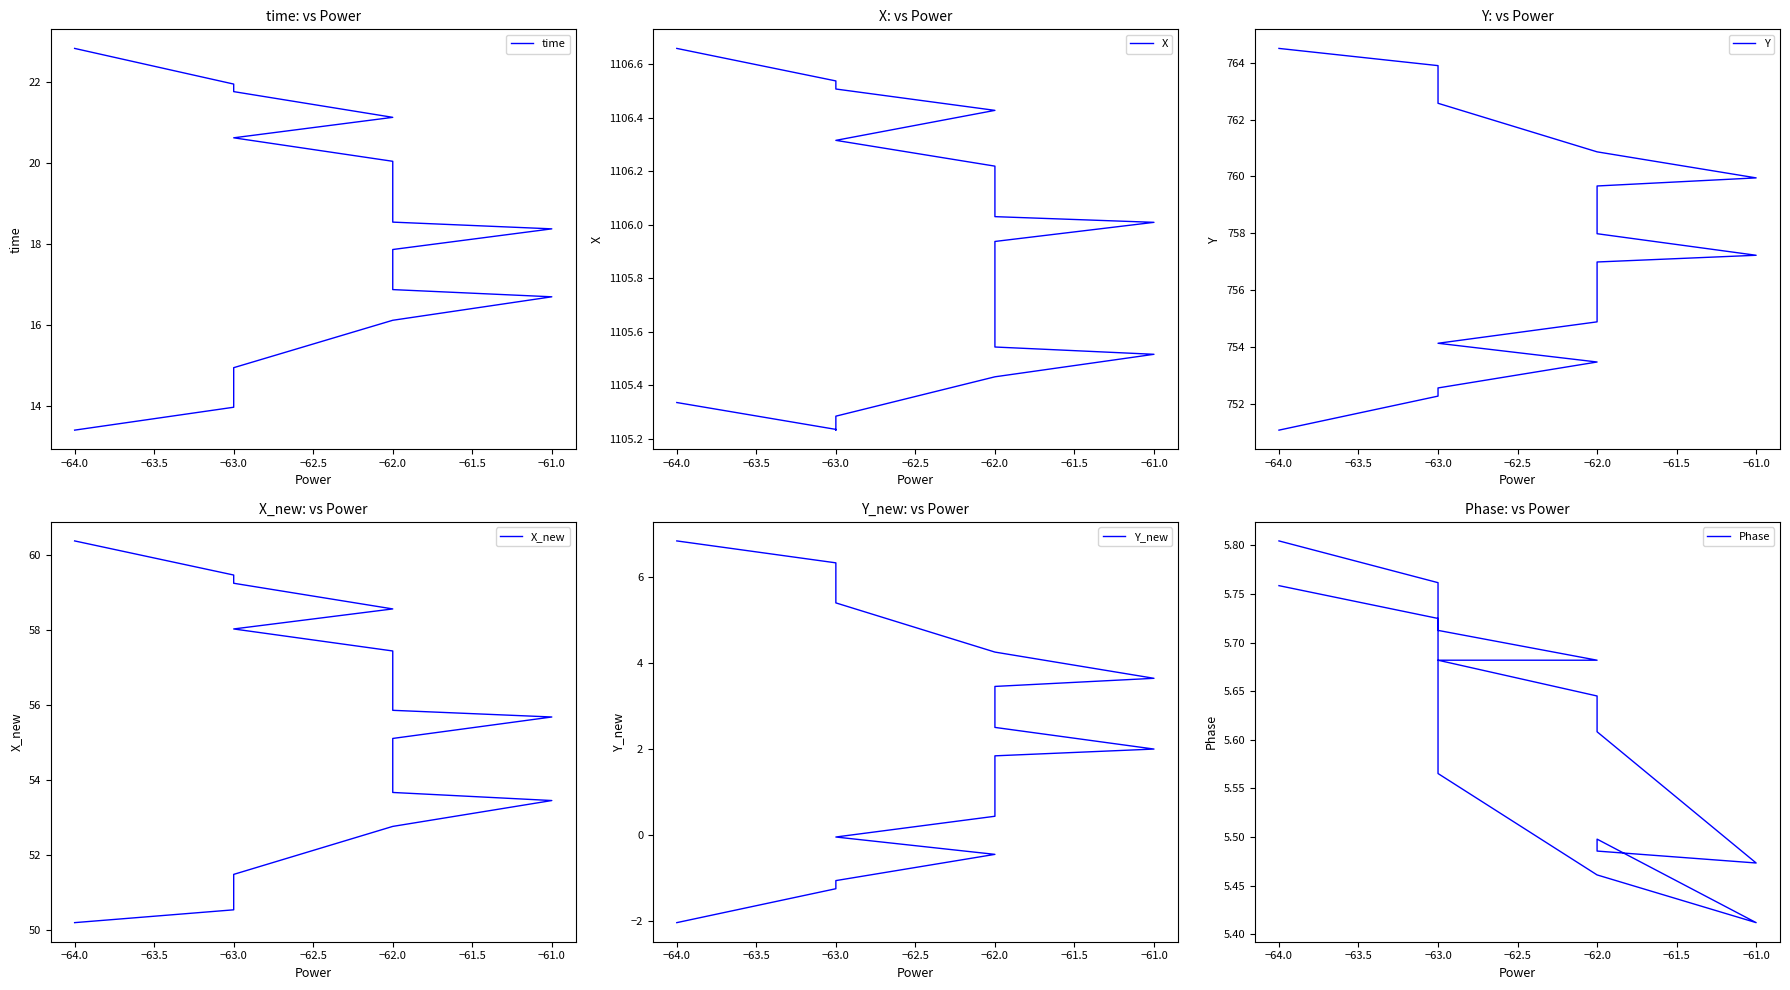

The Phase series shows 3.4 at −62.0. True or false?

False